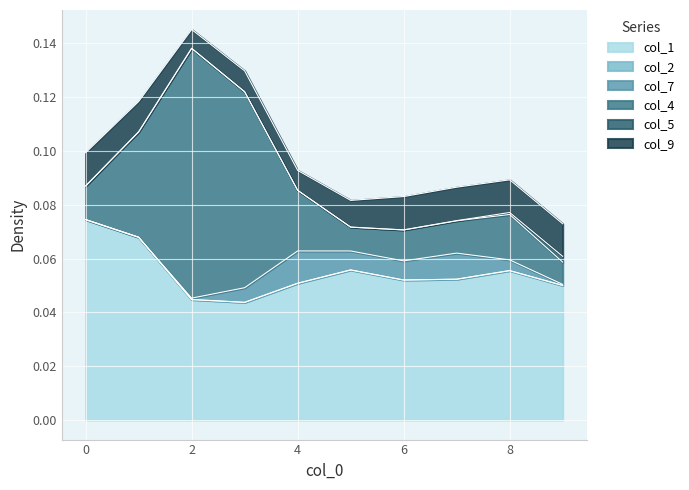

At which category is the sum across all series the highest?

2